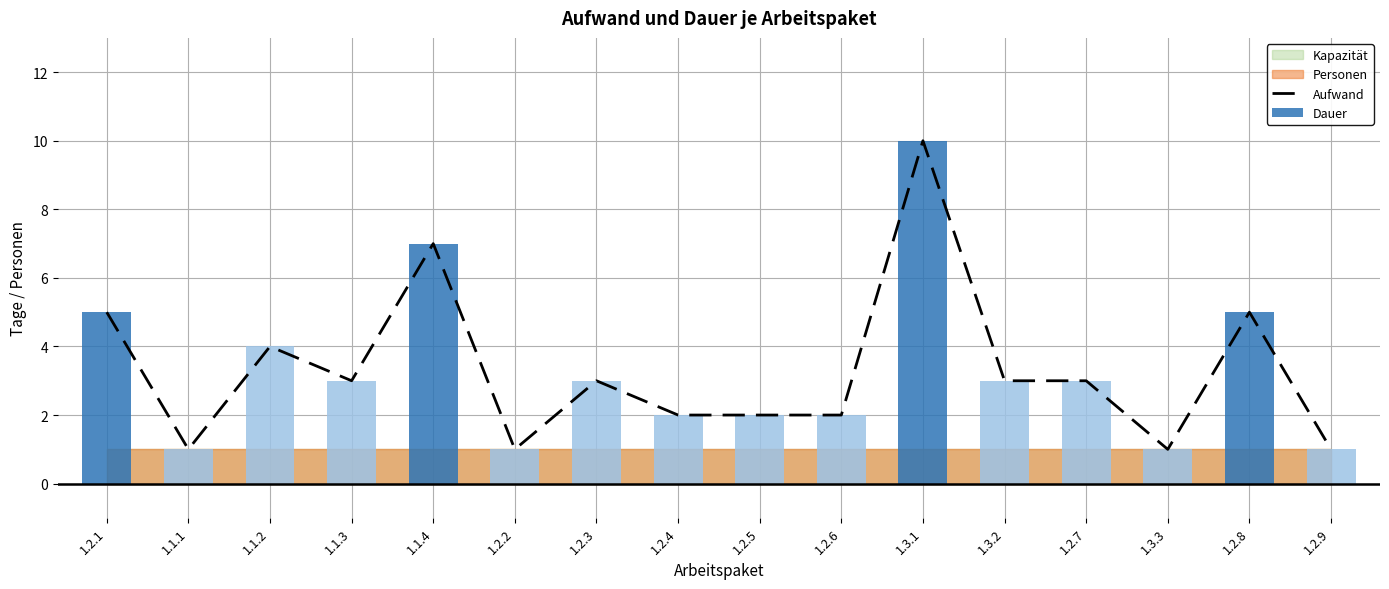

What position from the right is 1.3.3?

3